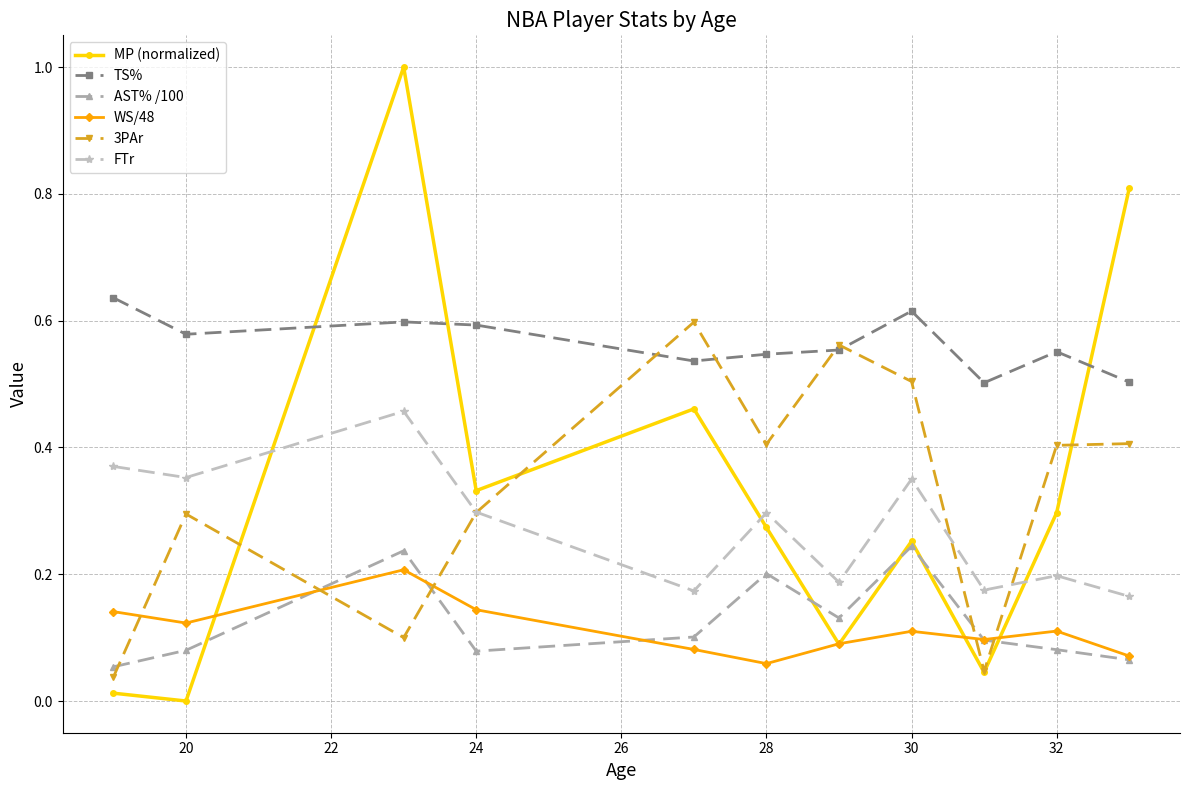

Which series has the largest total across all categories?

TS%